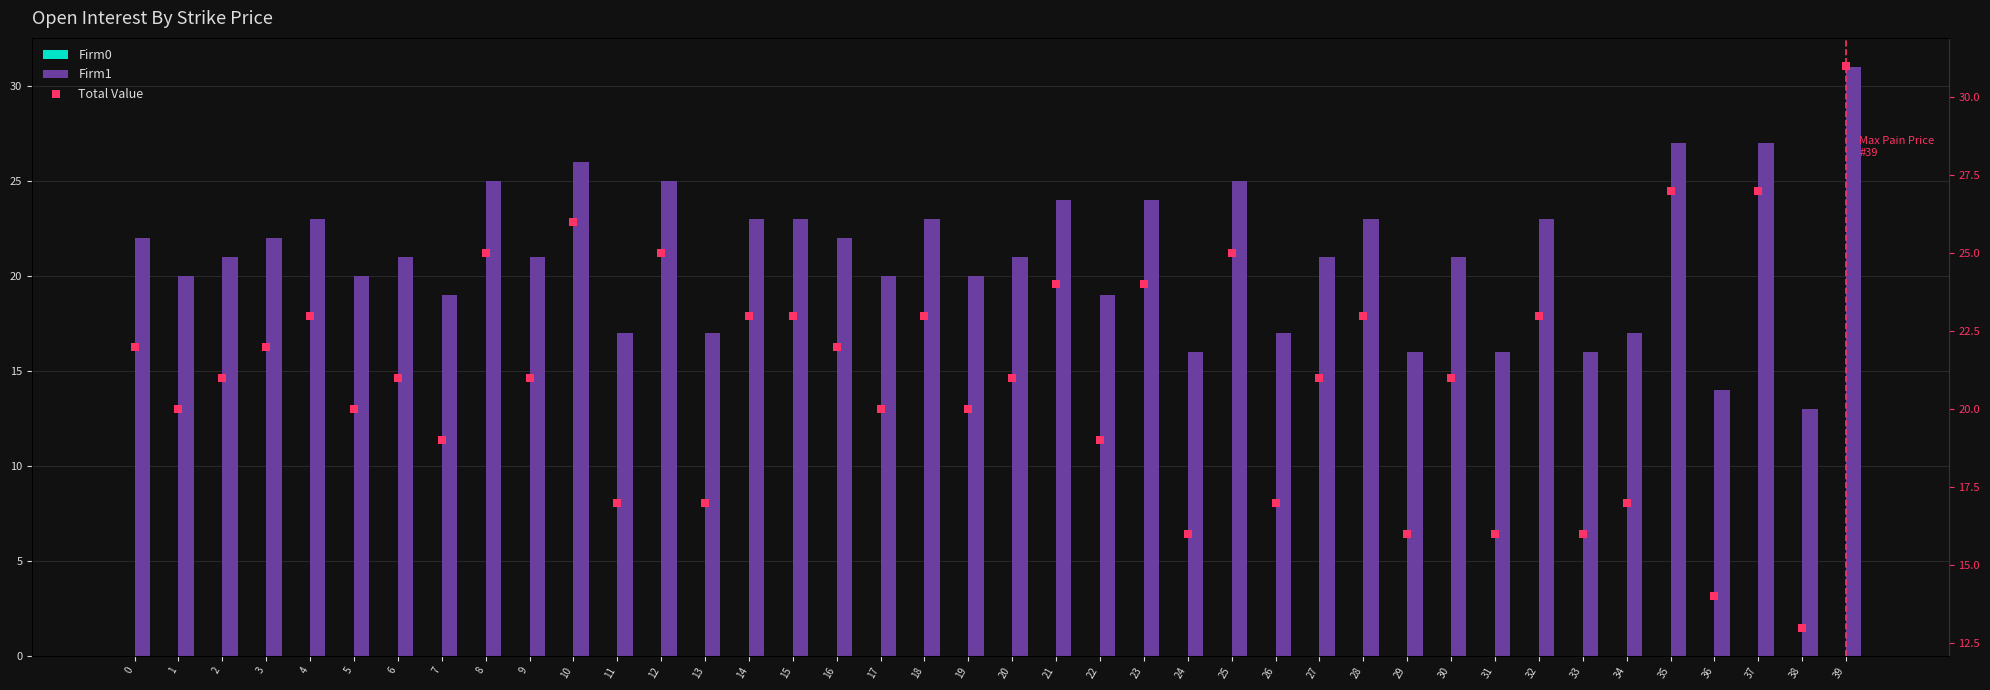

Which series has the largest Y range (max minus min)?

Firm1